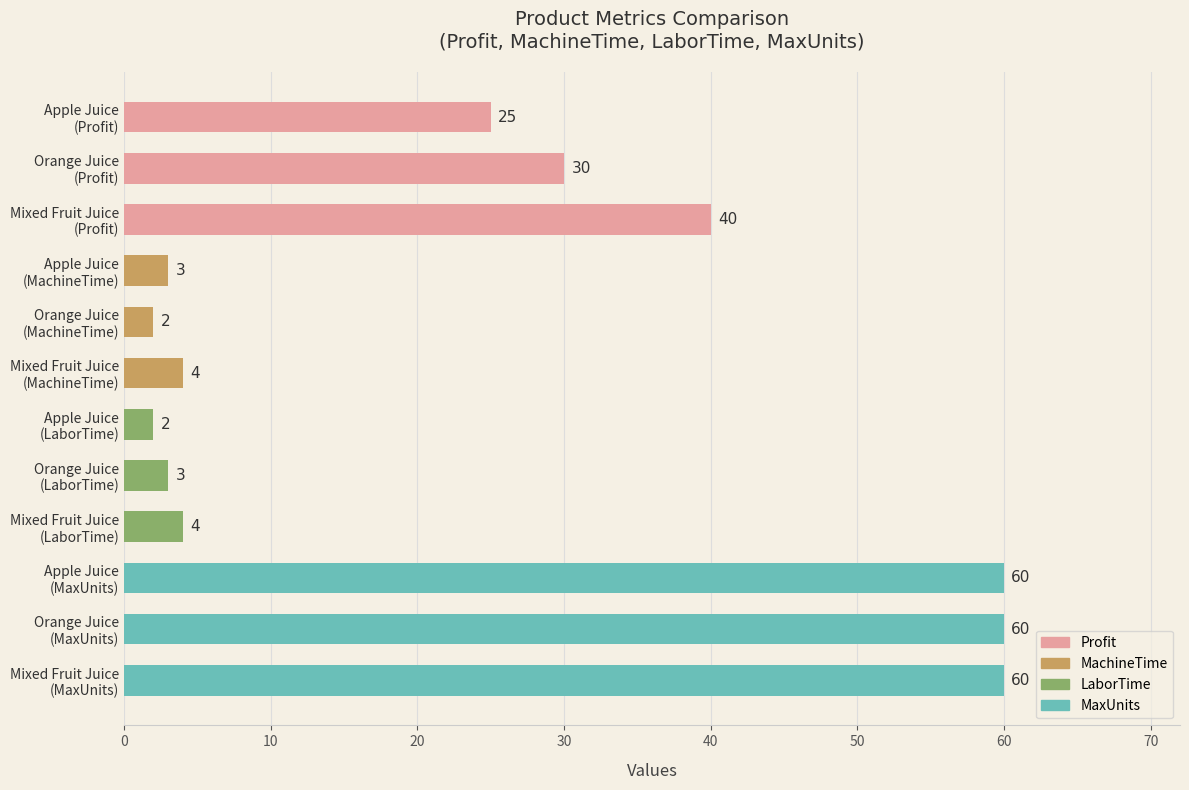

What is the value of the 12th bar from the top?

60